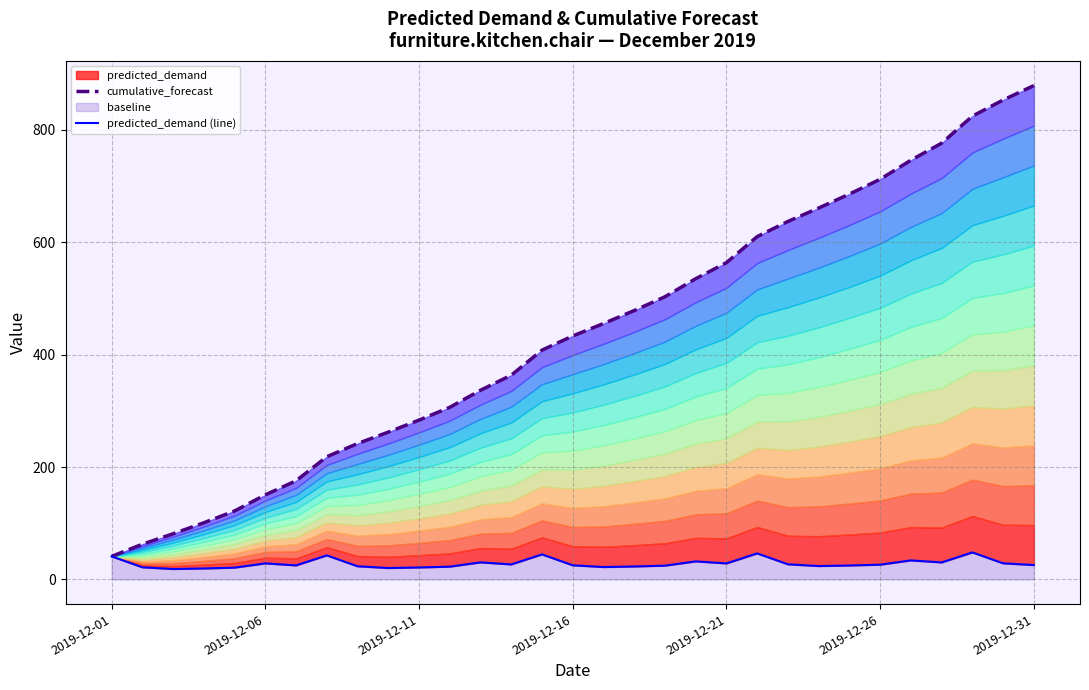

Is it true that predicted_demand (line) equals 25.2 at 2019-12-16?

True